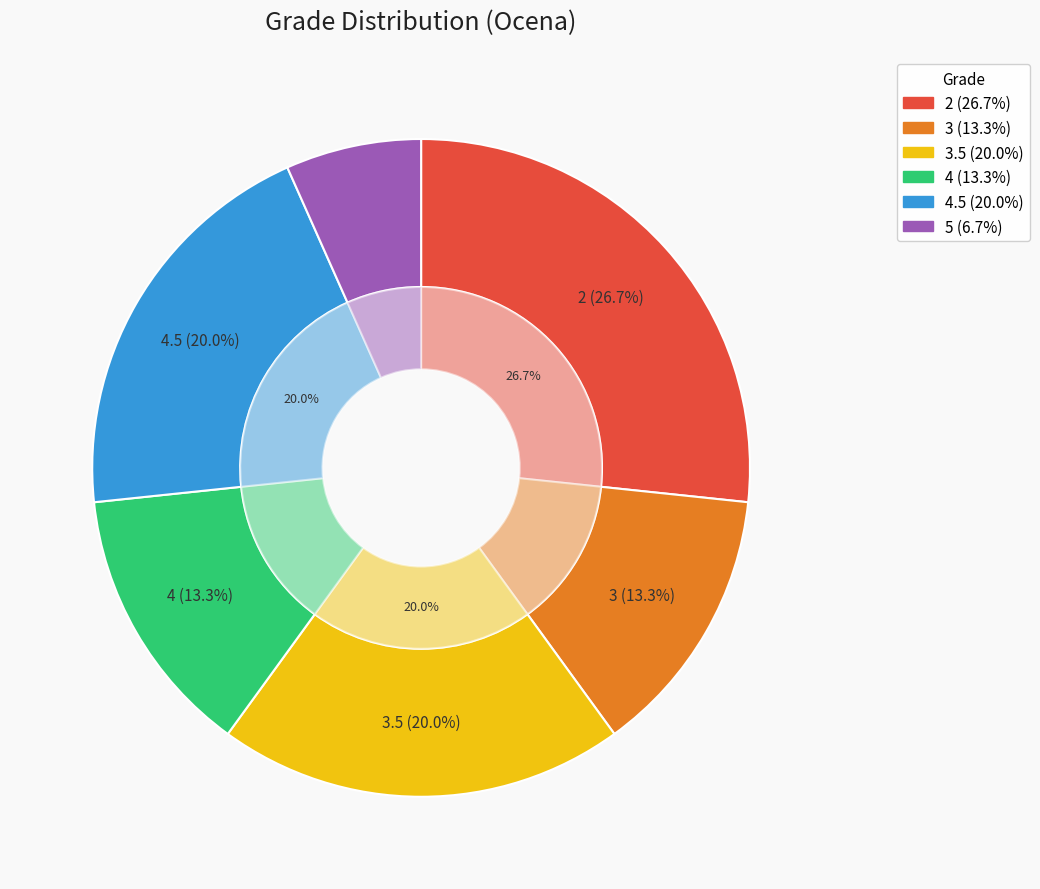

How many segments does this pie chart have?

6